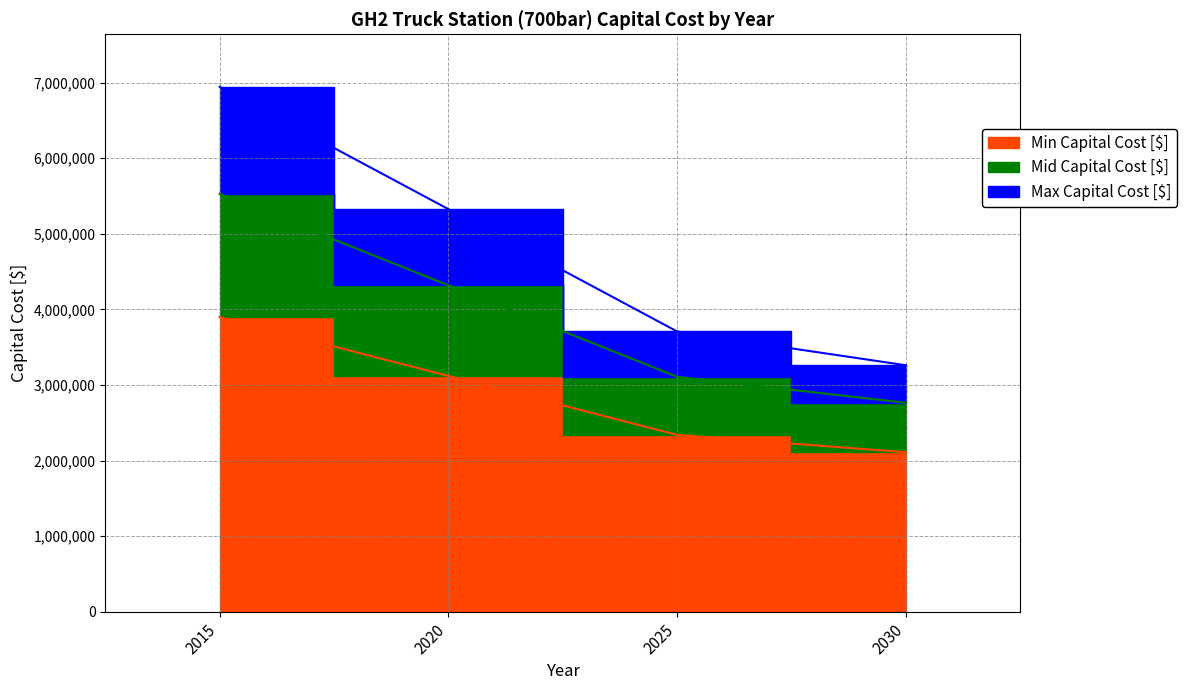

List the labels in order of Mid Capital Cost [$] value, largest first.

2015, 2020, 2025, 2030